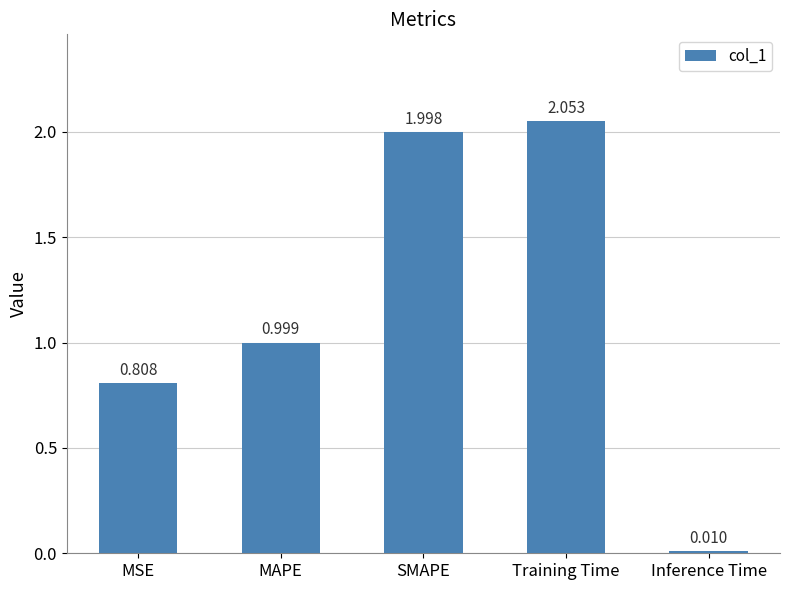

What position from the right is MAPE?

4